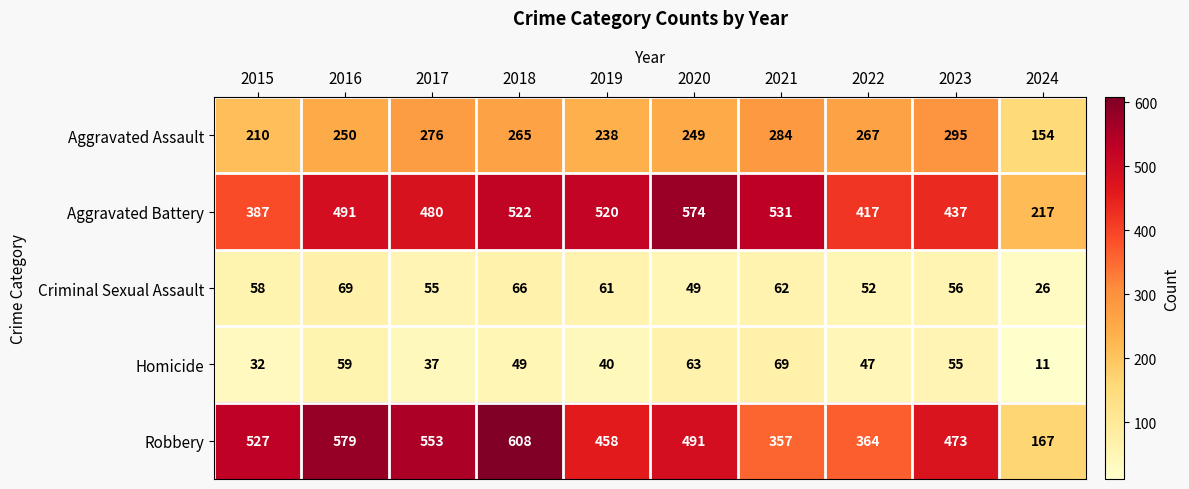

Is it true that Aggravated Battery equals 321 at 2019?

False